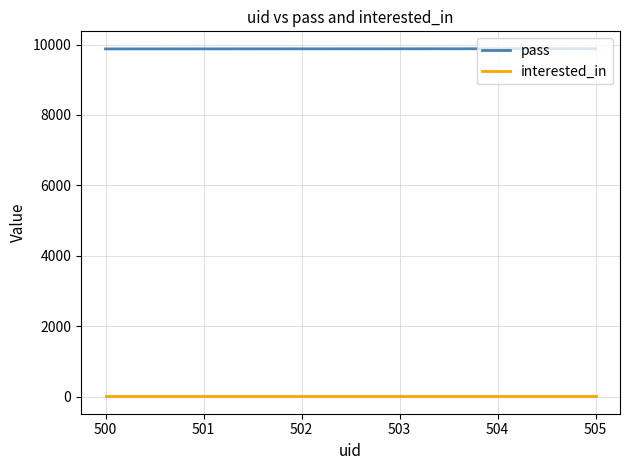

Rank the series by their maximum value, from highest to lowest.

pass, interested_in